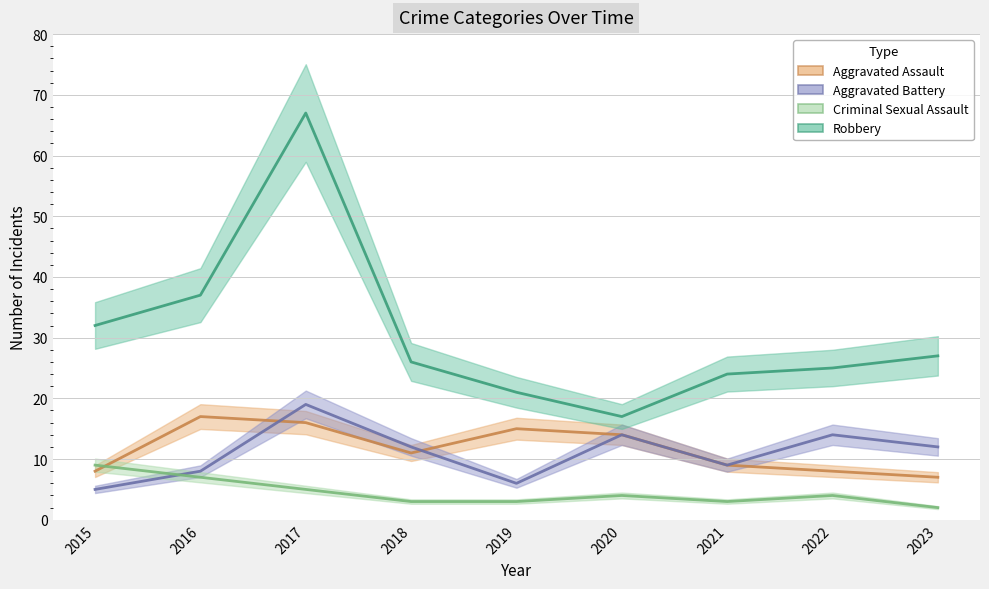

At which category does the chart reach its peak across all series?

2017